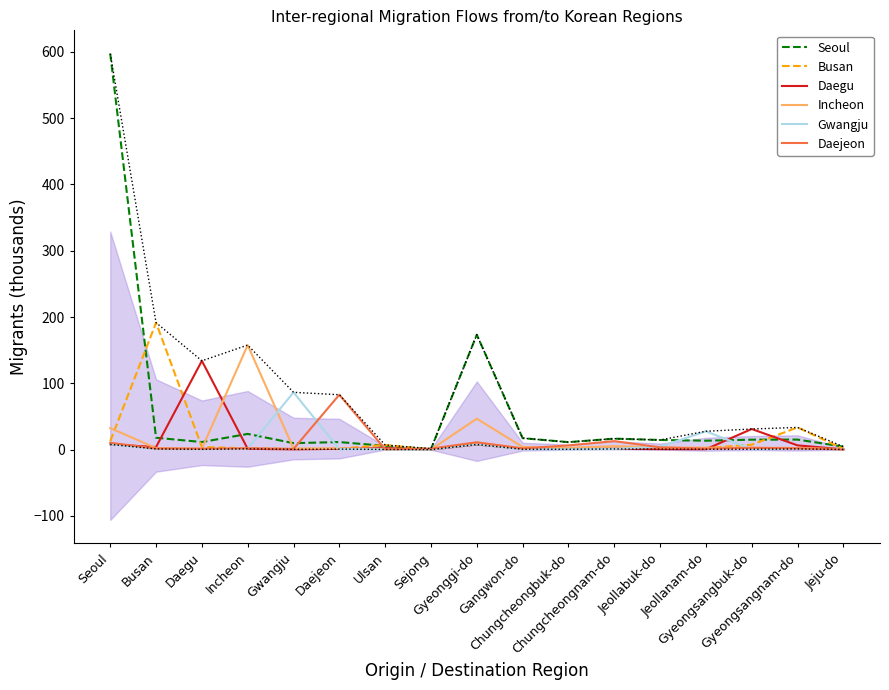

Which series changed the most between Incheon and Chungcheongbuk-do?

Incheon